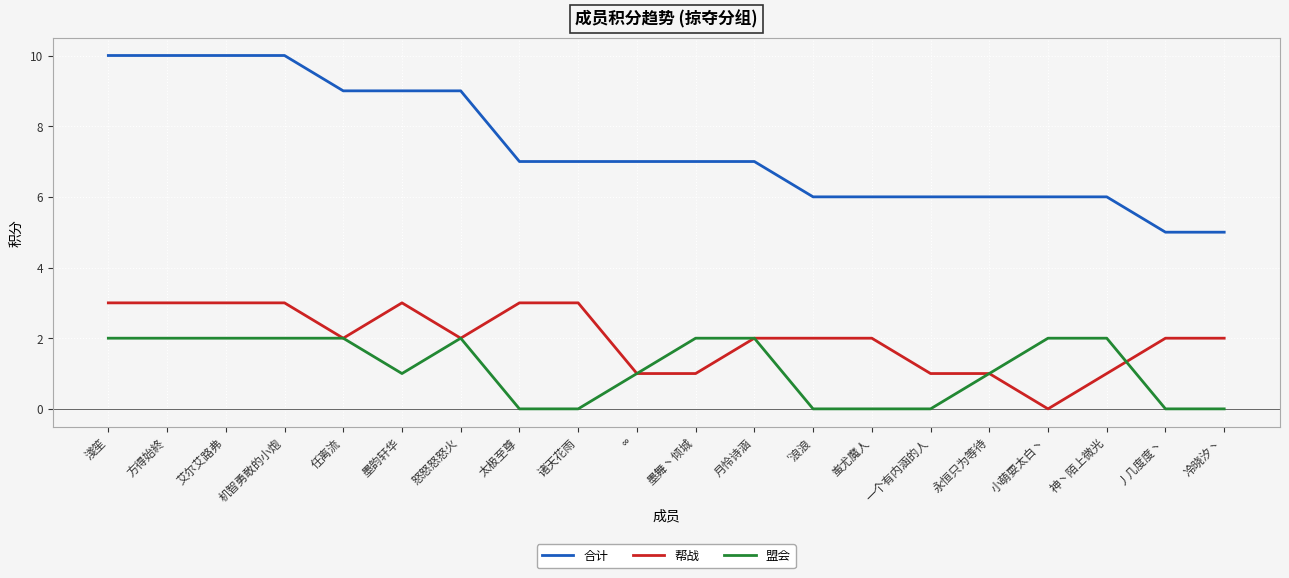

Reading left to right, transcribe all the data shown in this chart.

合计: 10	10	10	10	9	9	9	7	7	7	7	7	6	6	6	6	6	6	5	5
帮战: 3	3	3	3	2	3	2	3	3	1	1	2	2	2	1	1	0	1	2	2
盟会: 2	2	2	2	2	1	2	0	0	1	2	2	0	0	0	1	2	2	0	0